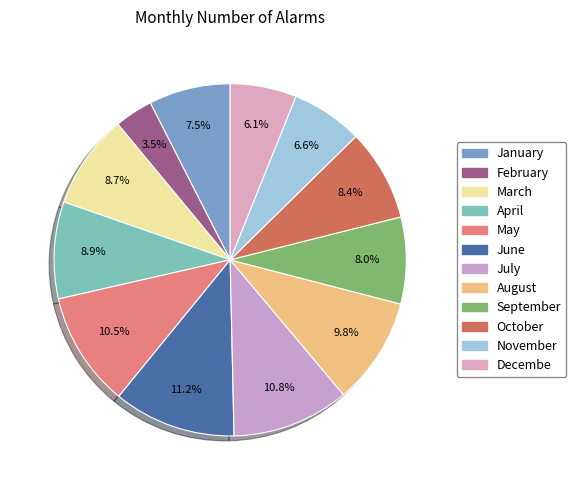

Is May the majority of the pie?

No